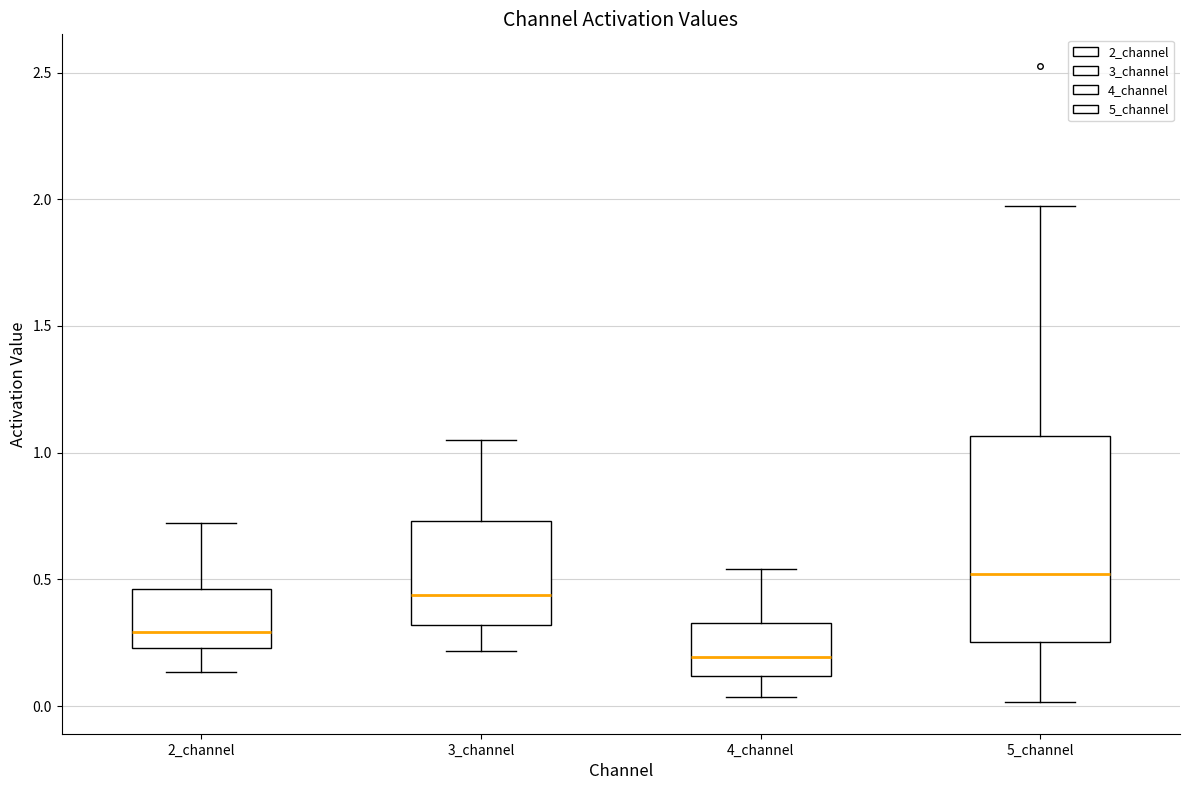

Reading left to right, read every box against the y-axis: the position of its median line, the range the box covers, and the ends of its whiskers. The values are not printed on the chart, so give them approximately, as read against the axis.

2_channel: median 0.30, box 0.25 to 0.45, whiskers 0.15 to 0.70
3_channel: median 0.45, box 0.30 to 0.75, whiskers 0.20 to 1.05
4_channel: median 0.20, box 0.10 to 0.35, whiskers 0.05 to 0.55
5_channel: median 0.50, box 0.25 to 1.05, whiskers 0.00 to 1.95